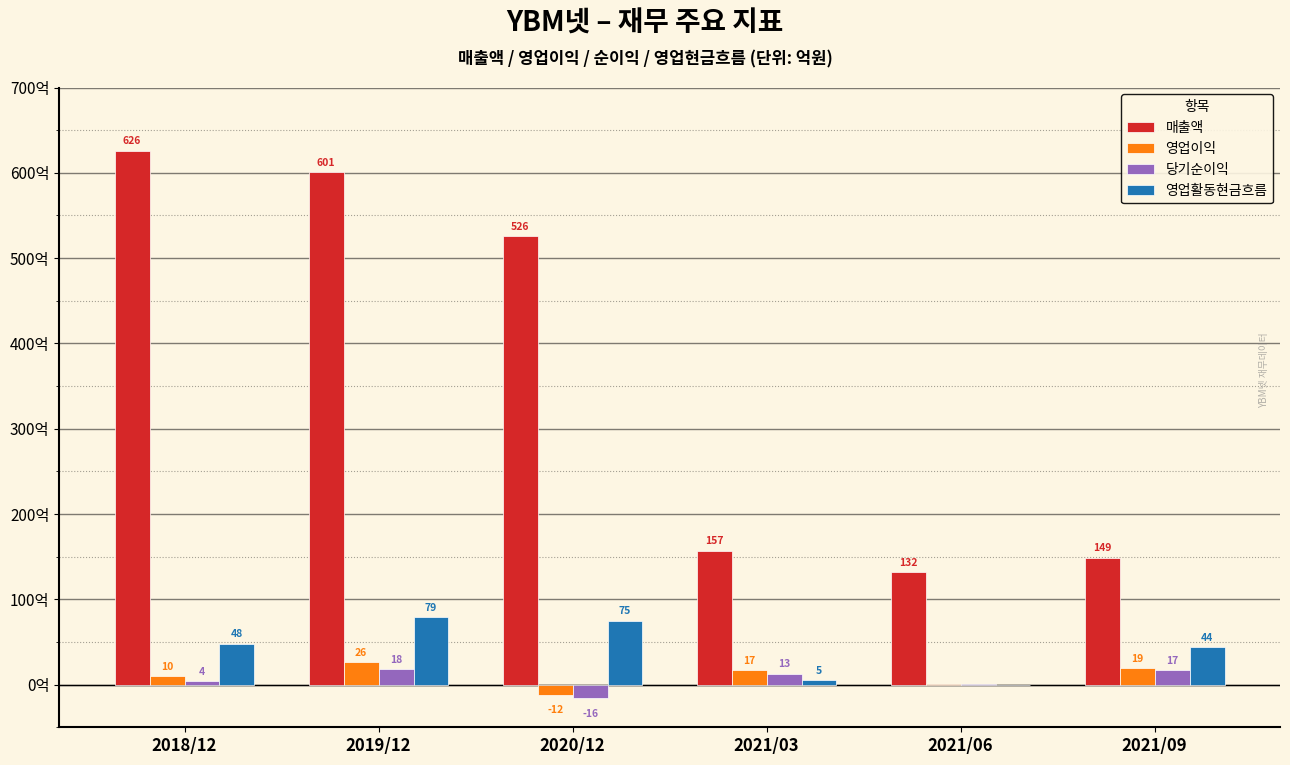

Is the value of 영업활동현금흐름 at 2018/12 greater than the value of 당기순이익 at 2018/12?

Yes